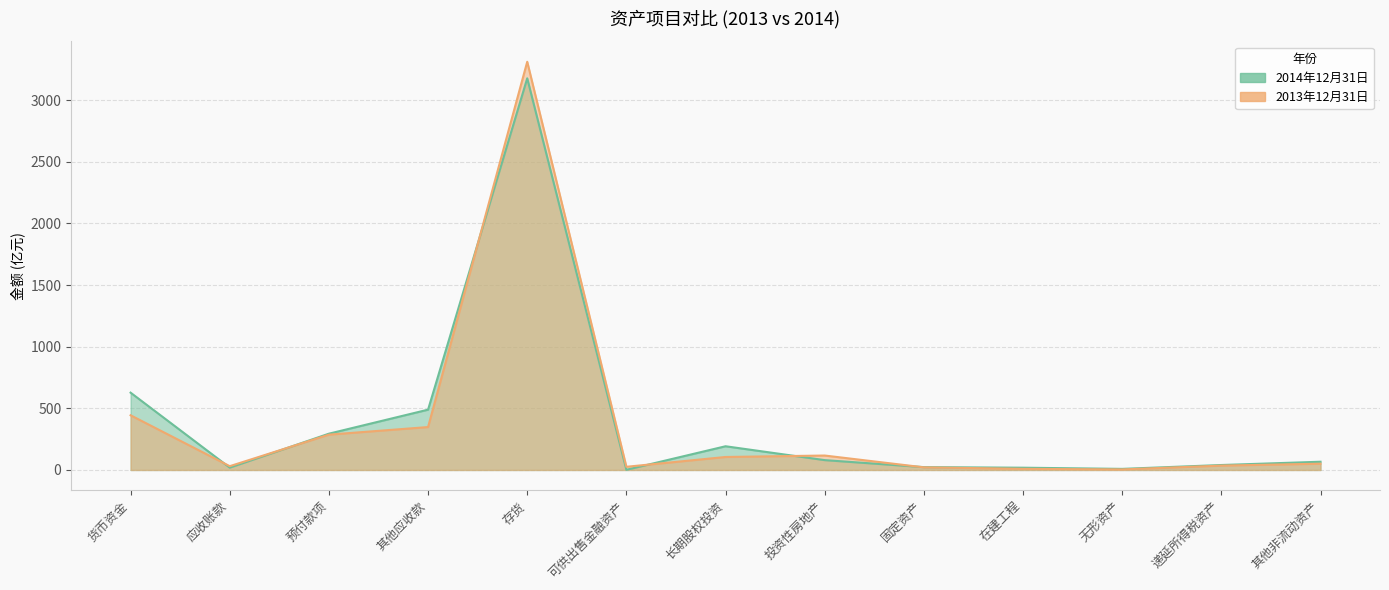

How many times do 2014年12月31日 and 2013年12月31日 cross each other?

6